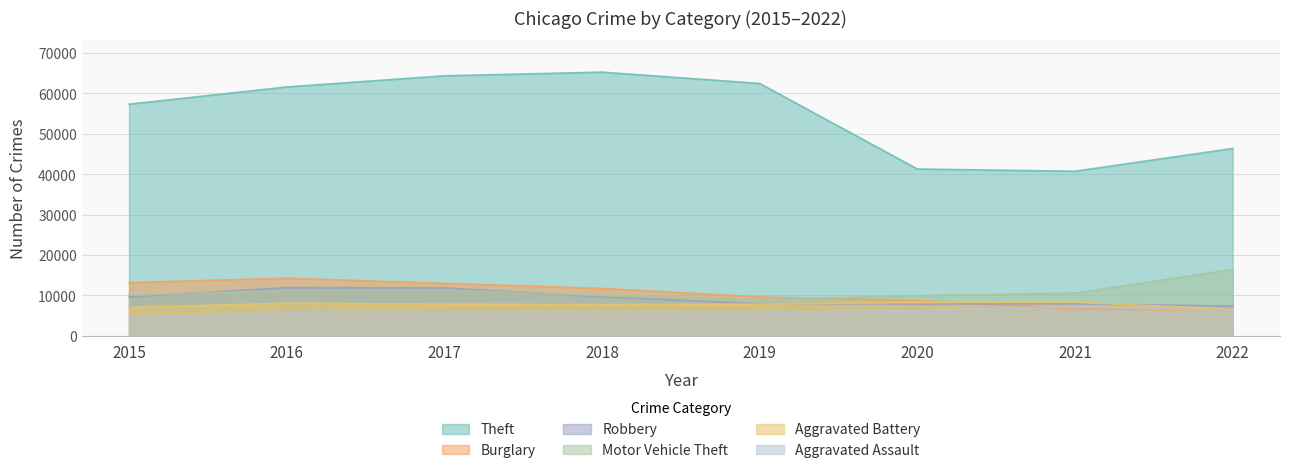

Between 2016 and 2018, which is larger?

2018